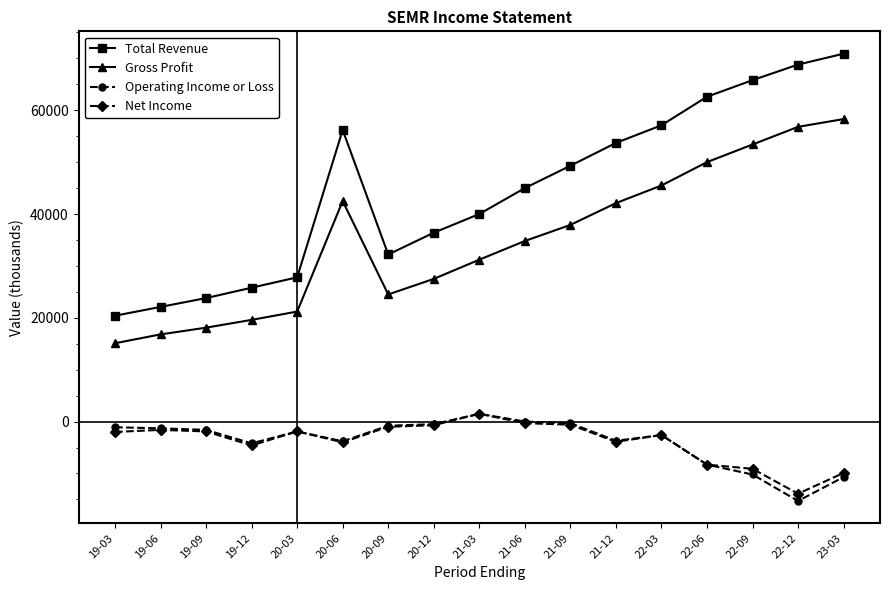

Which label corresponds to the smallest value in the chart?

22-12